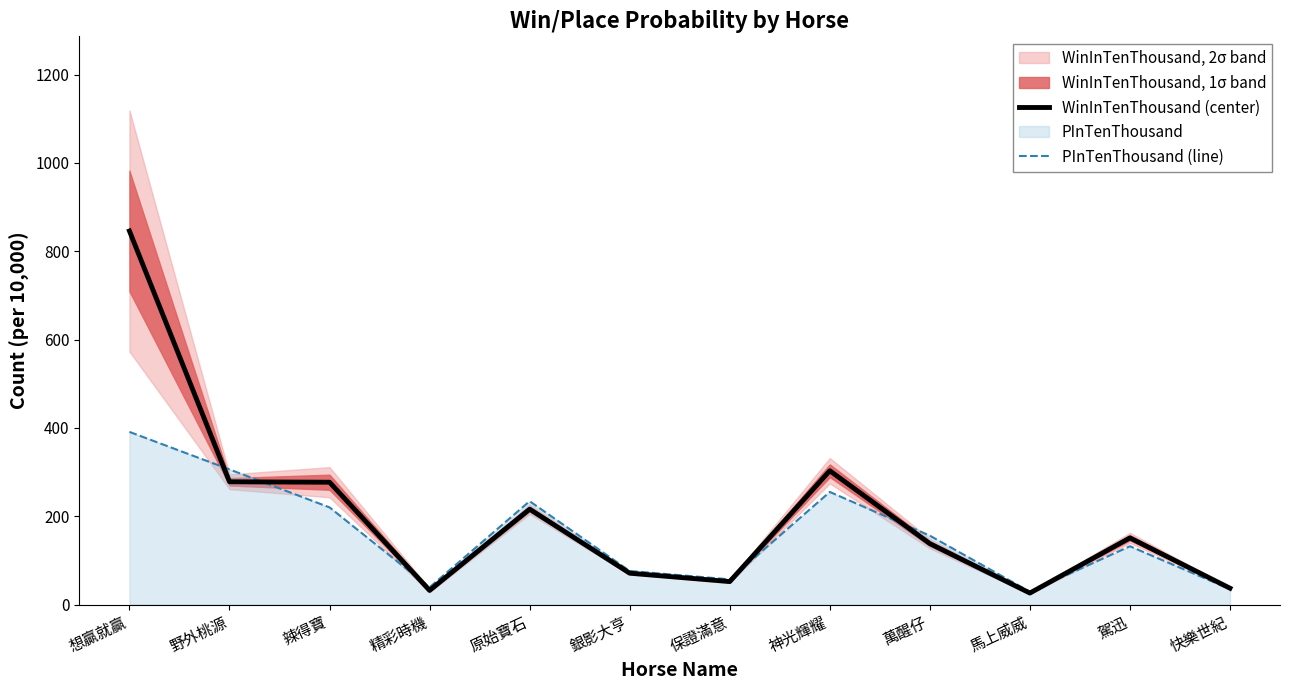

Where is WinInTenThousand (center) nearest to the value 436?

神光輝耀